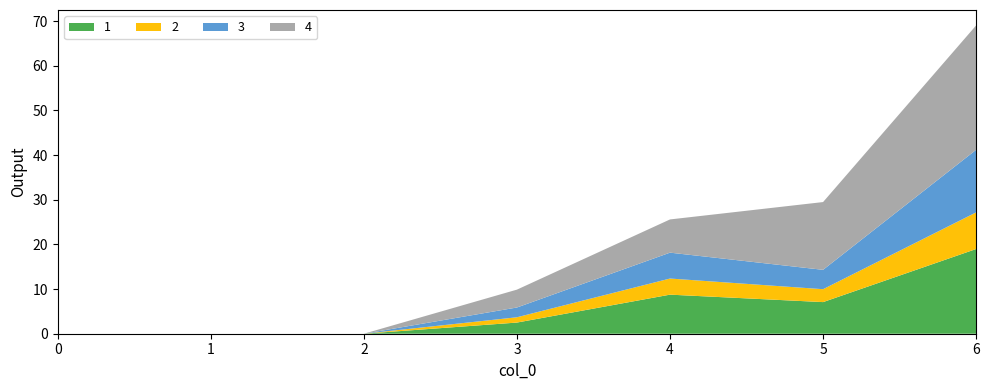

Reading left to right, extract all data points from this chart.

1: 0.0	0.0	0.0	2.5	8.8	7.1	19.0
2: 0.0	0.0	0.0	1.2	3.6	2.9	8.2
3: 0.0	0.0	0.0	2.2	5.8	4.3	14.0
4: 0.0	0.0	0.0	4.0	7.4	15.2	27.9